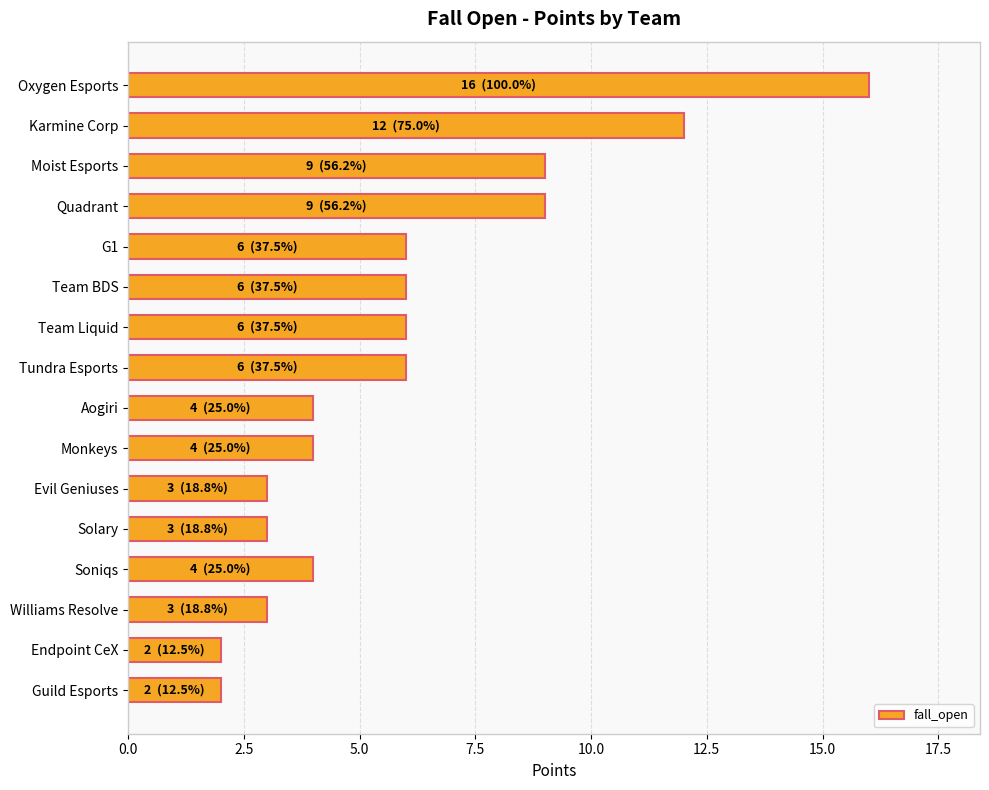

What is the label of the 13th bar from the top?

Soniqs